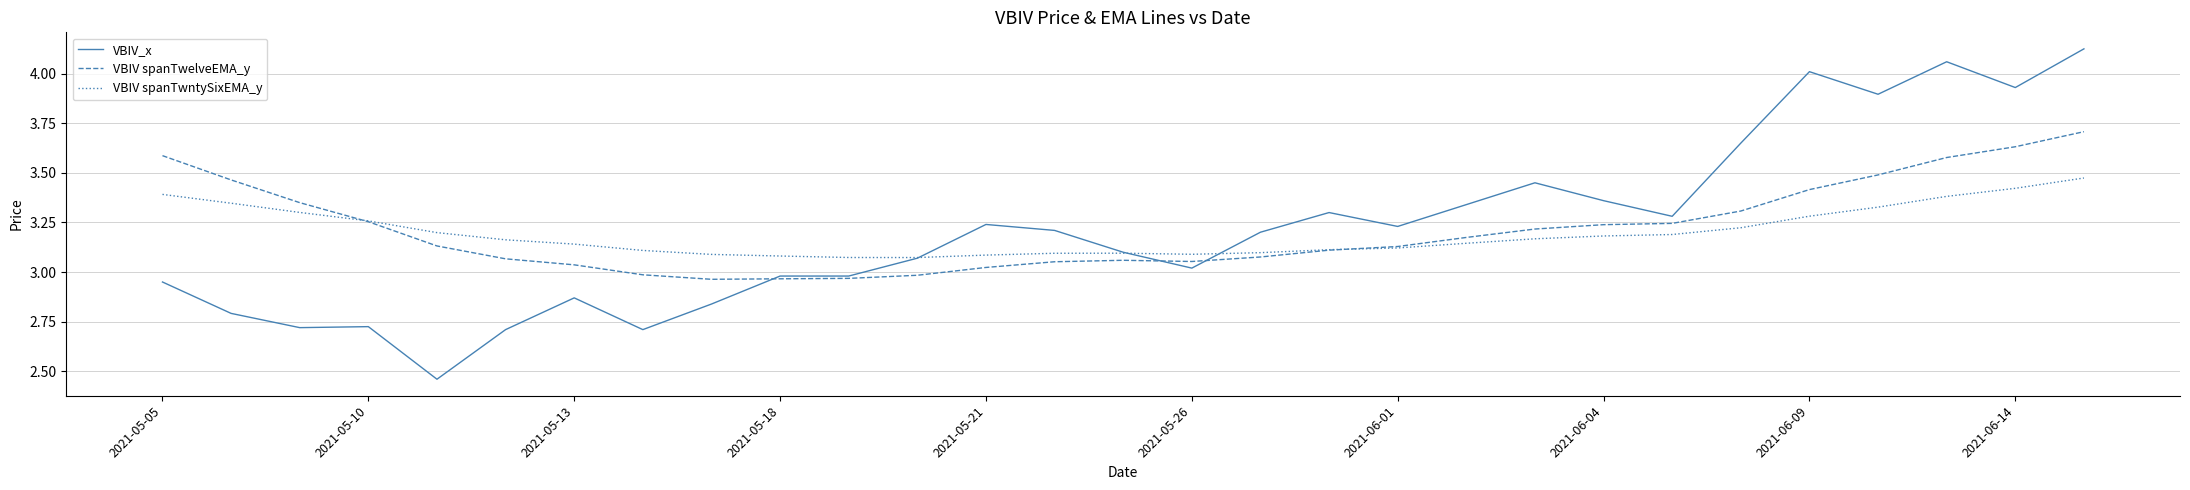

Which series has the widest spread of values?

VBIV_x